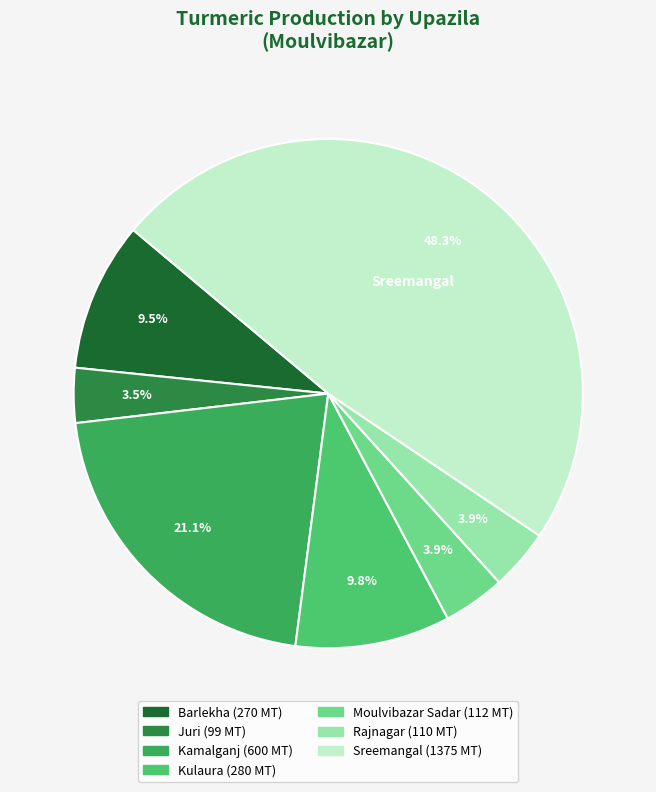

Which category has the biggest portion of the pie?

Sreemangal